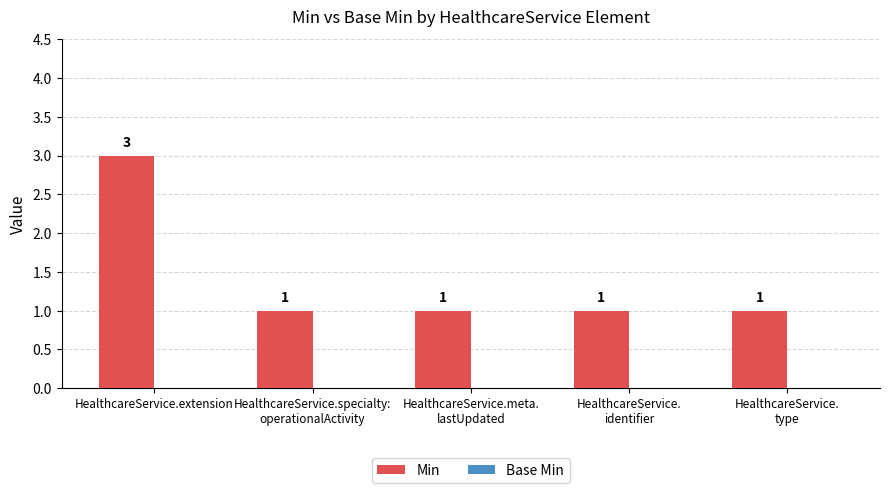

Is it true that the value at HealthcareService.extension is 3?

True